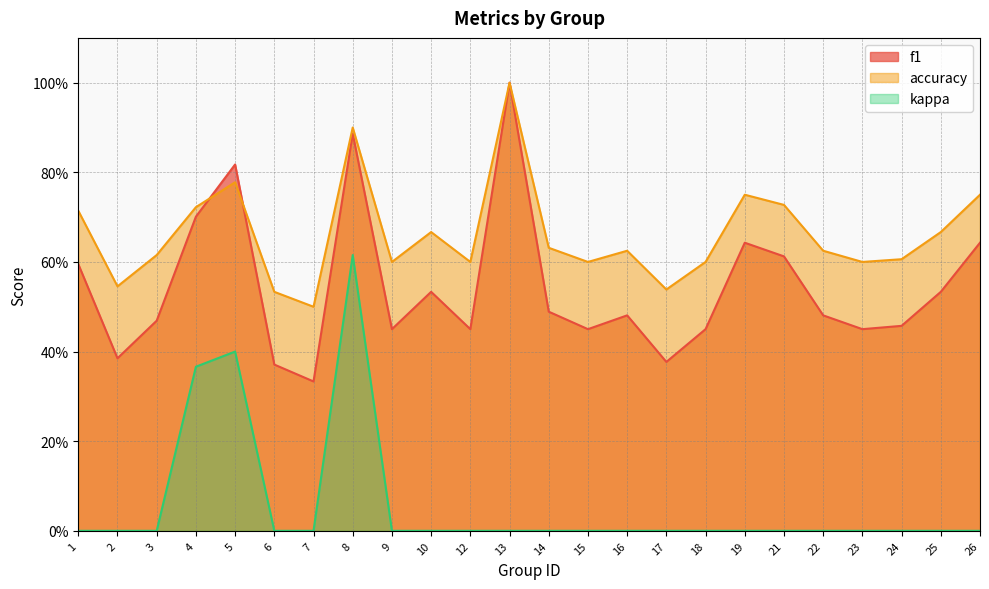

Is it true that kappa equals 0.2 at 21?

False